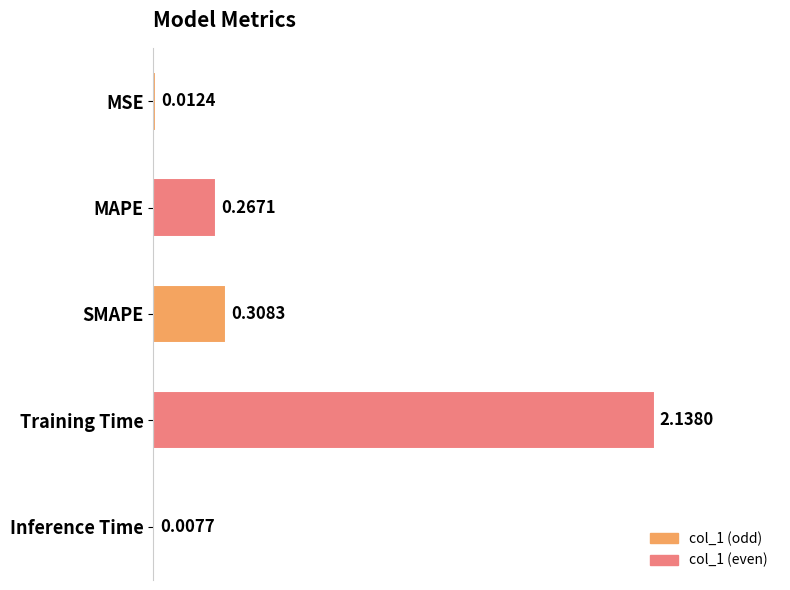

Which category has the highest value across all series?

Training Time